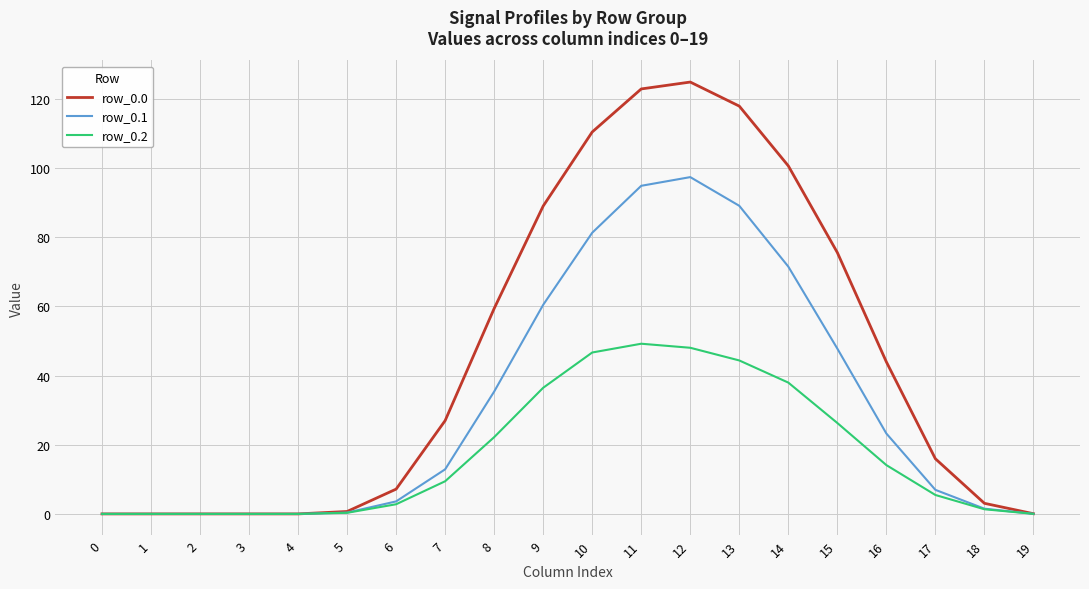

Is it true that row_0.2 equals 0.0 at 0?

True